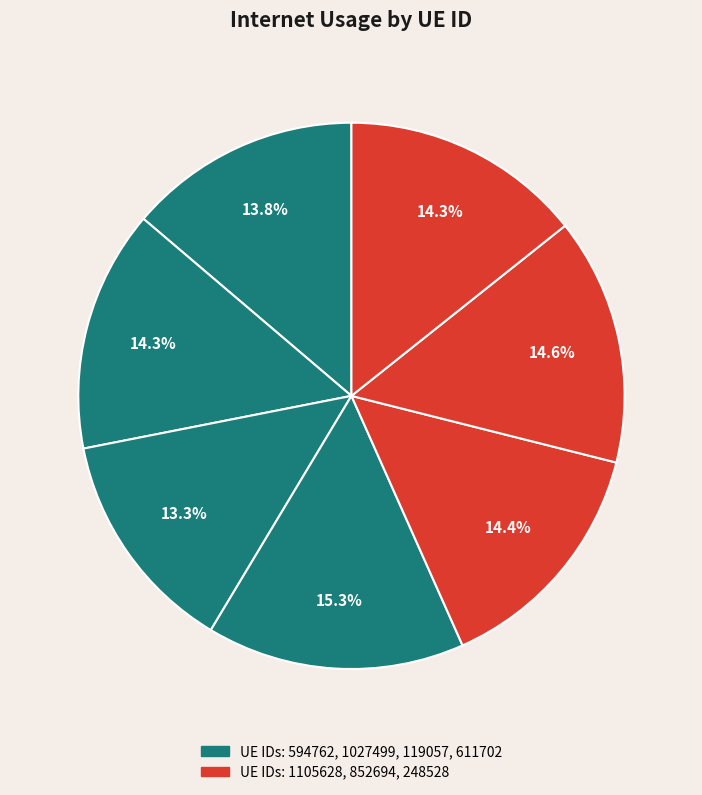

Is there a majority slice in this chart?

No